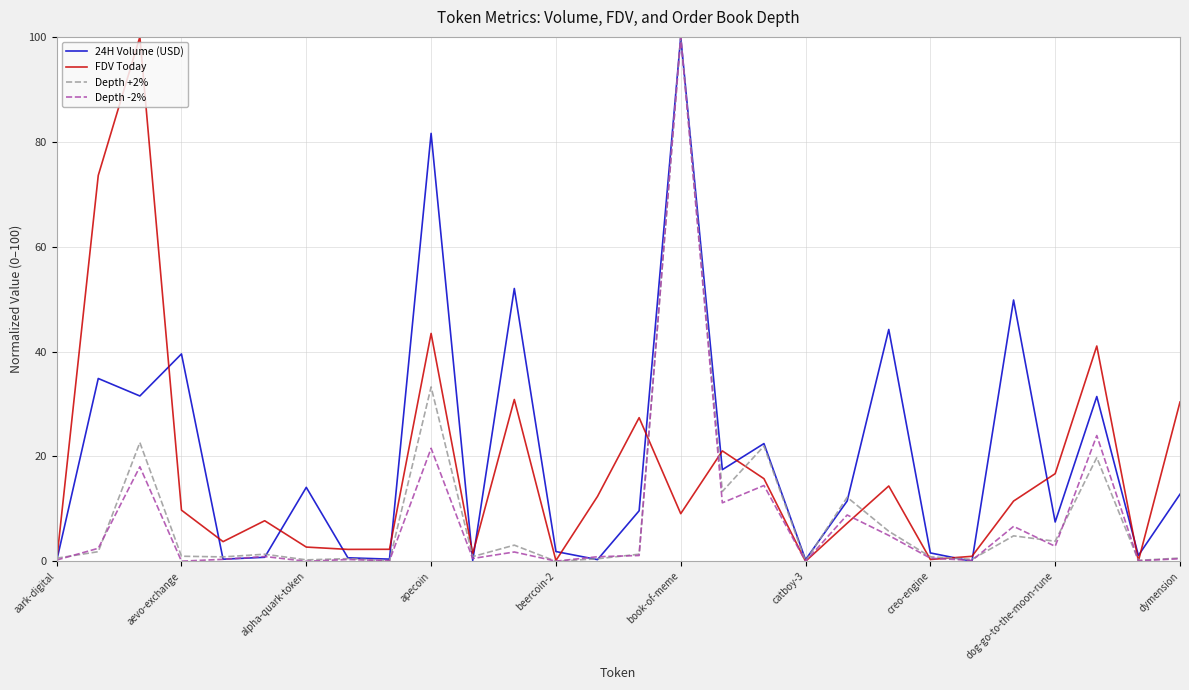

What is the maximum value for Depth -2%?

100.0